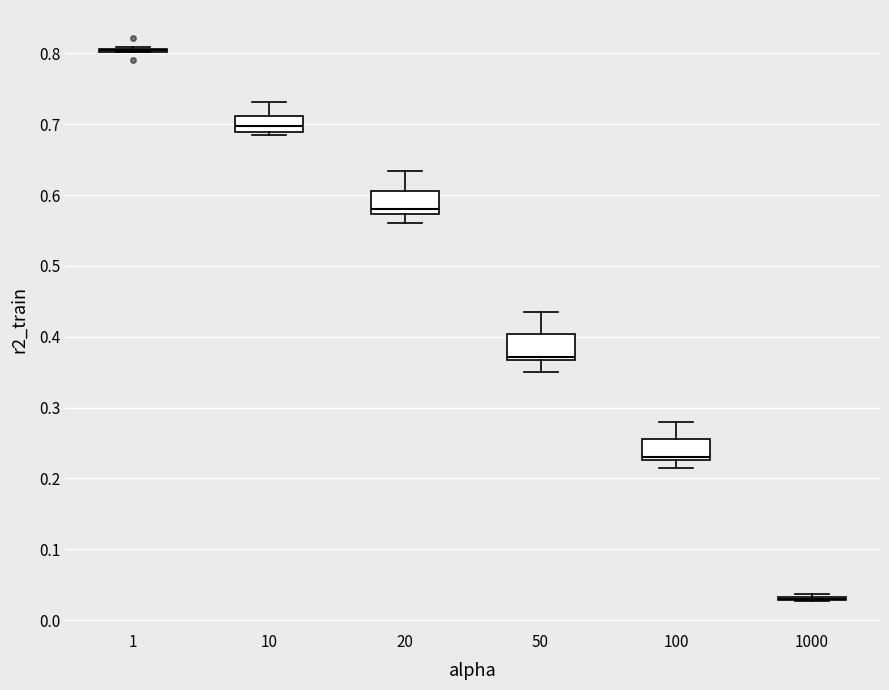

Where does the upper whisker of the box at x = 50 end on the y-axis? The values are not printed on the chart, so give them approximately, as read against the axis.

0.43